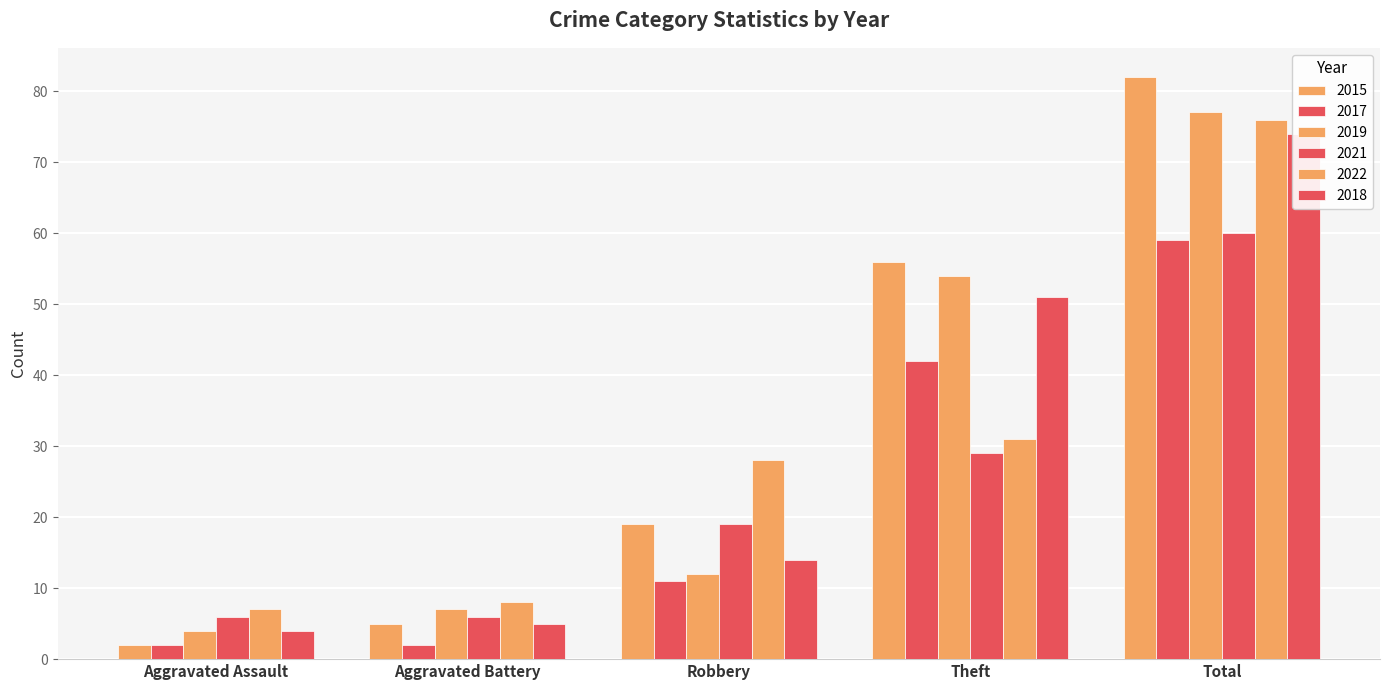

What is the value of the 2018 bar at the 5th from the left?

74